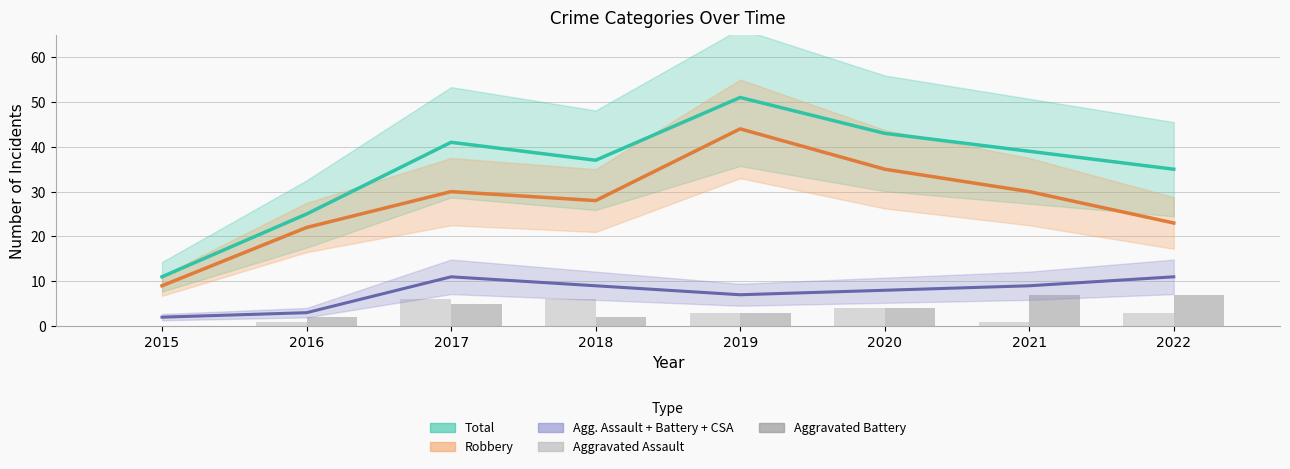

At how many categories does at least one series exceed 29?

6